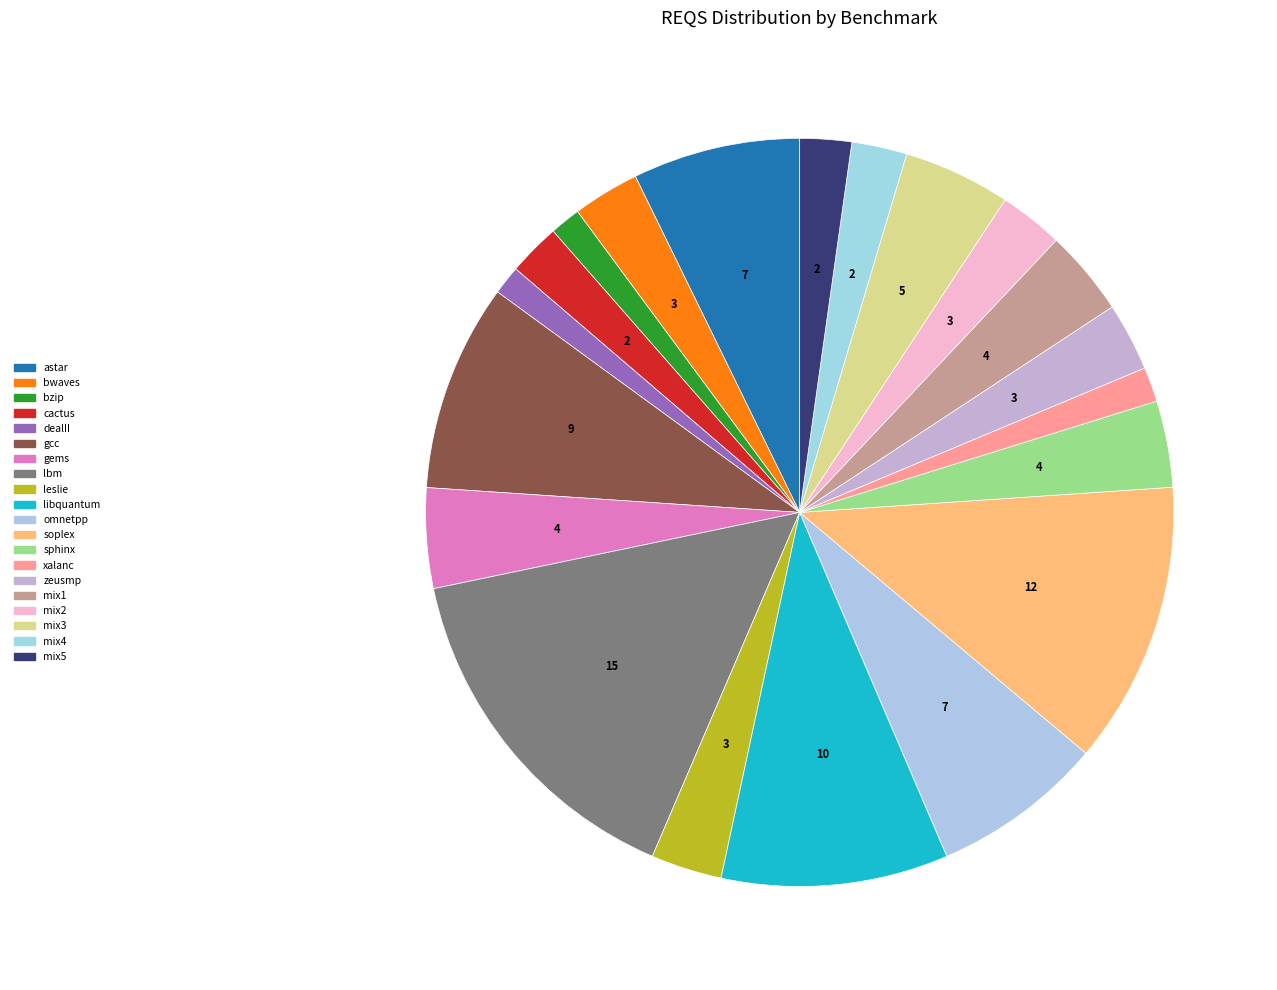

Does xalanc account for over 50% of the chart?

No